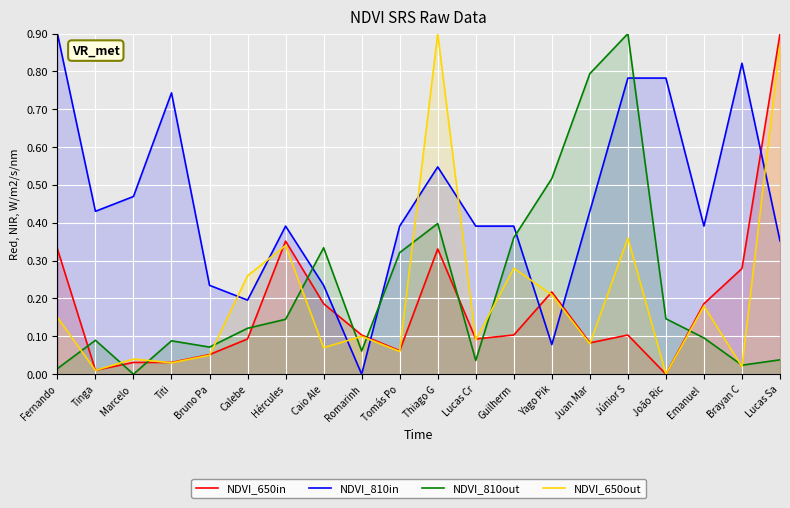

What is the total value across all series at Titi?

0.9